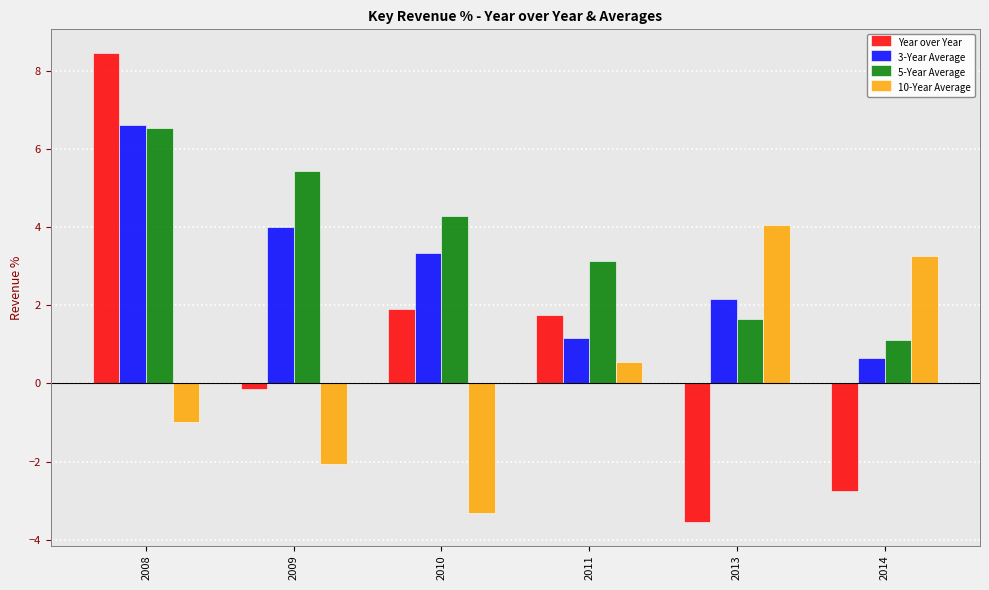

At which label is Year over Year closest to 2?

2010